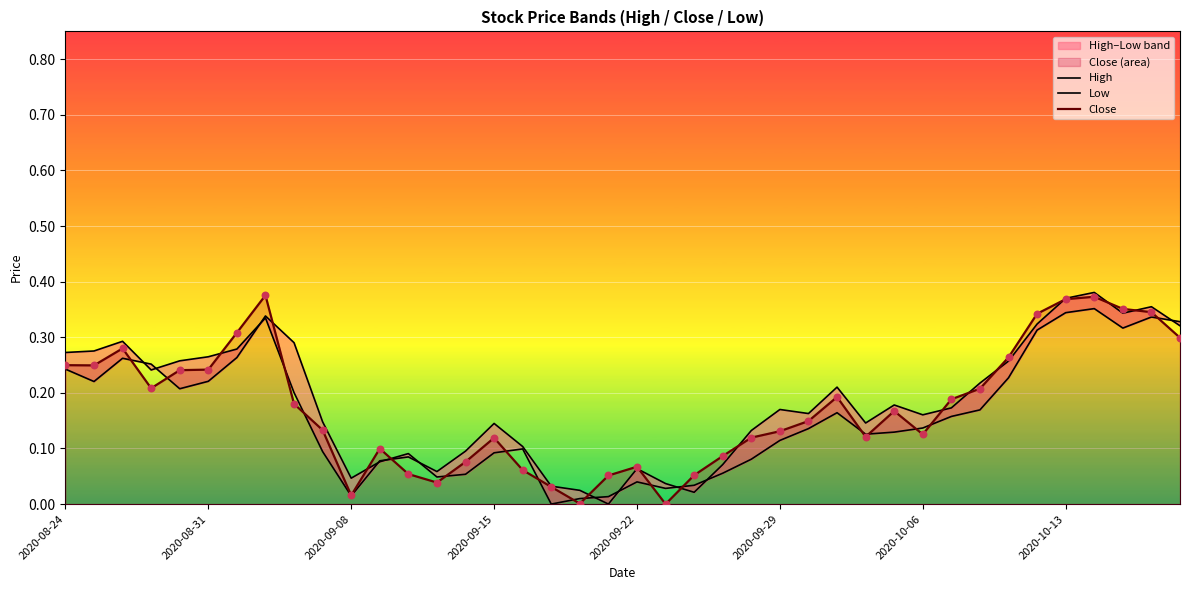

Is the value of Low at 8 greater than the value of High at 16?

Yes